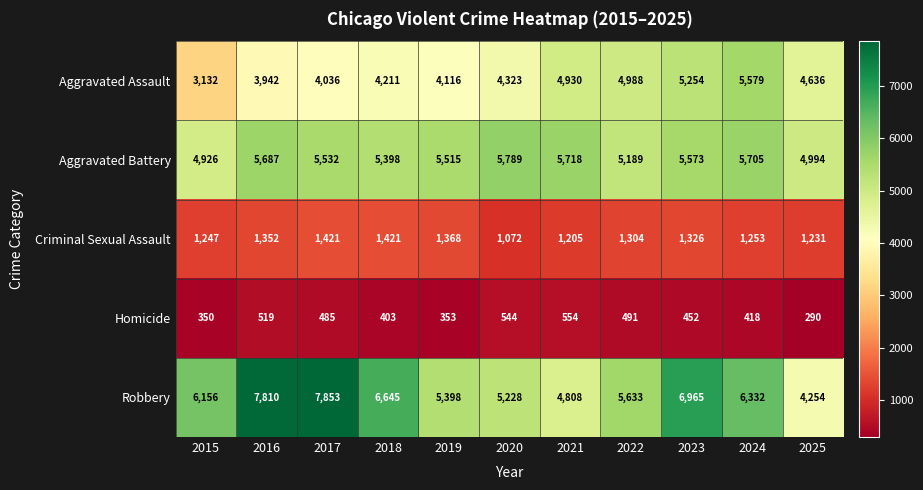

Which series has the widest spread of values?

Robbery